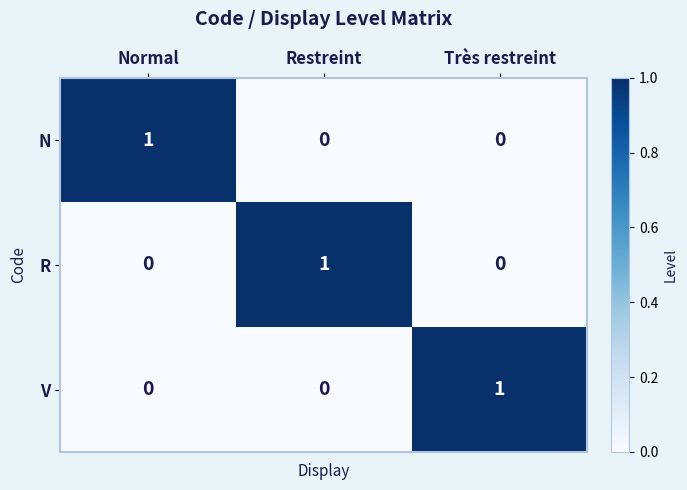

Is the value of R at Restreint greater than the value of V at Restreint?

Yes